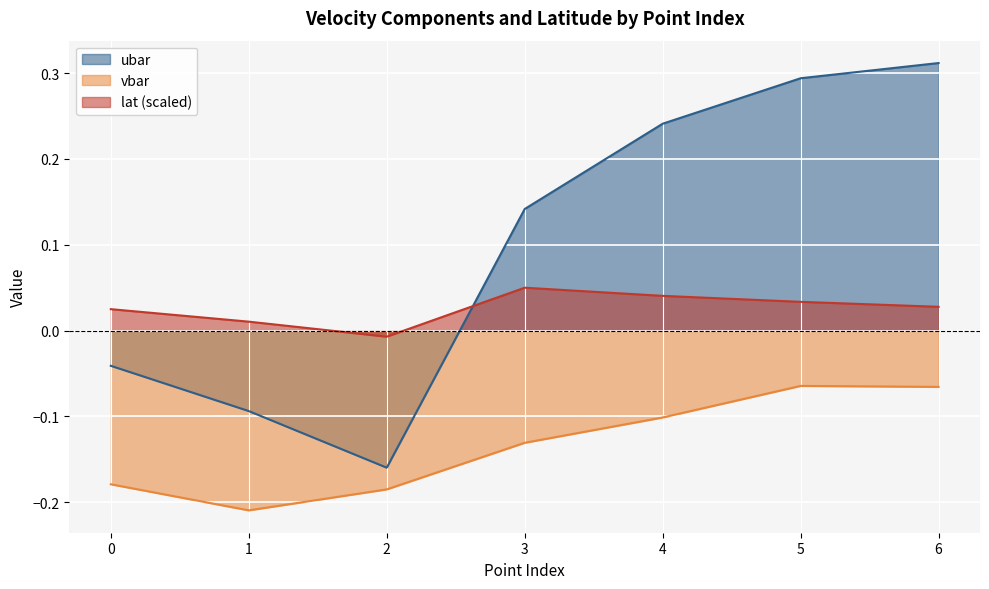

How many negative values does the ubar series have?

3